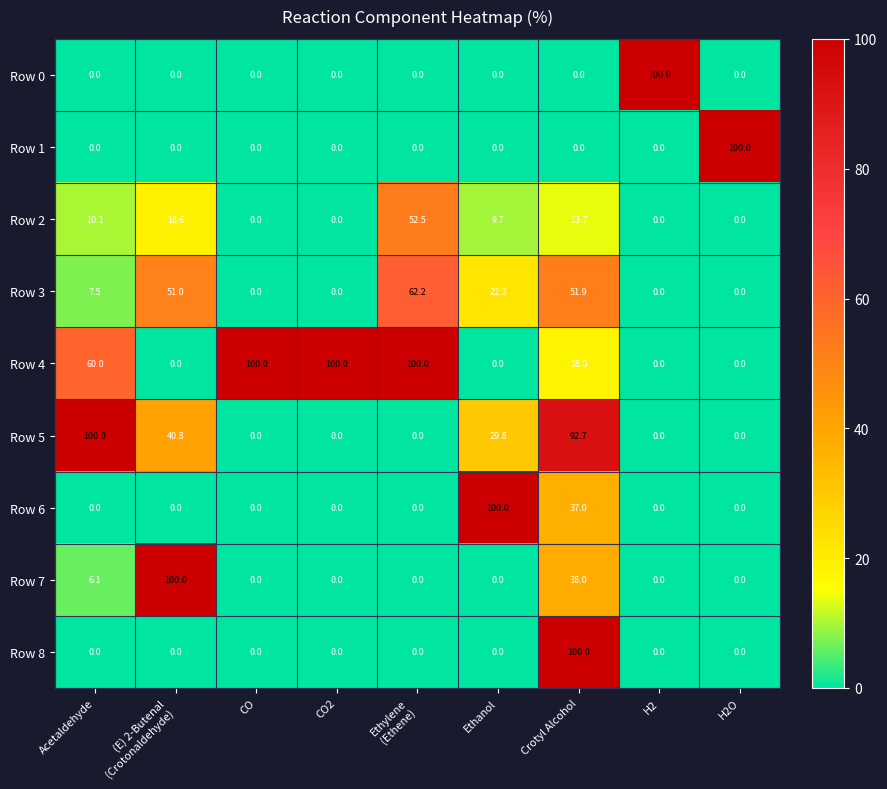

What is the greatest value displayed?

100.0